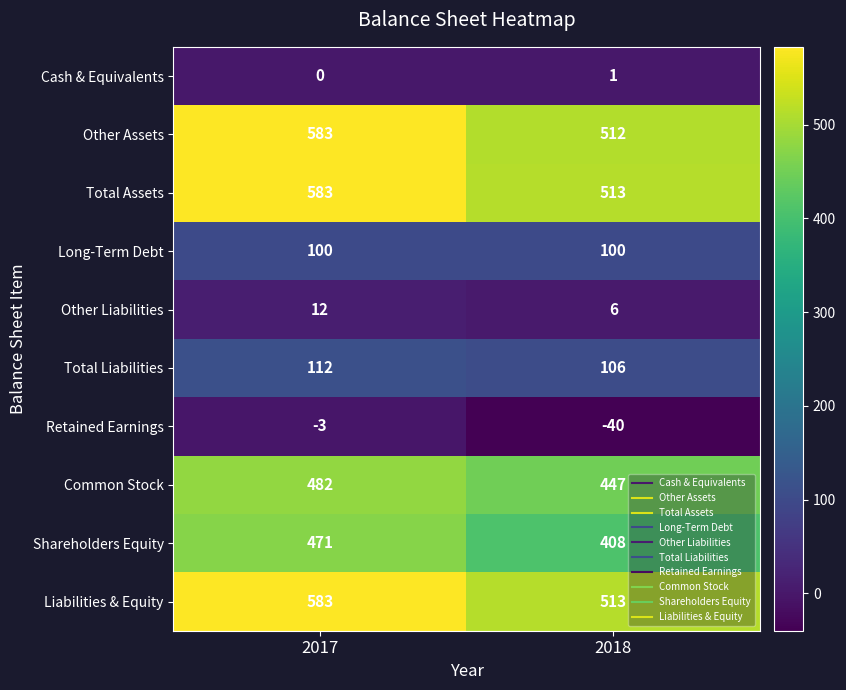

What is the total value across all series at 2017?

2923